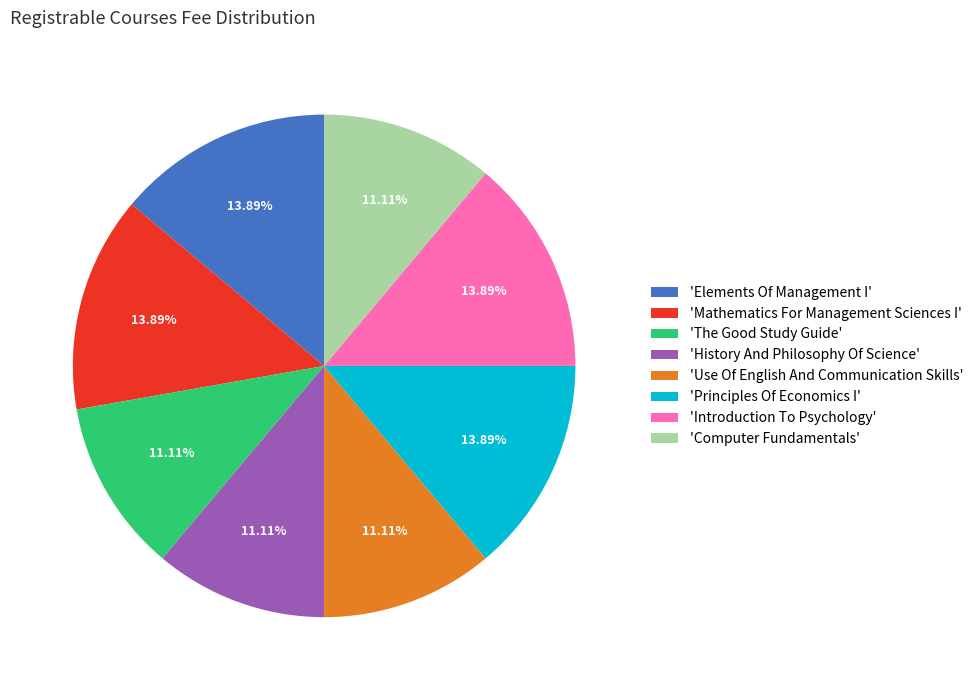

To the nearest percent, what is the difference between the largest and smallest slice percentages?

3%